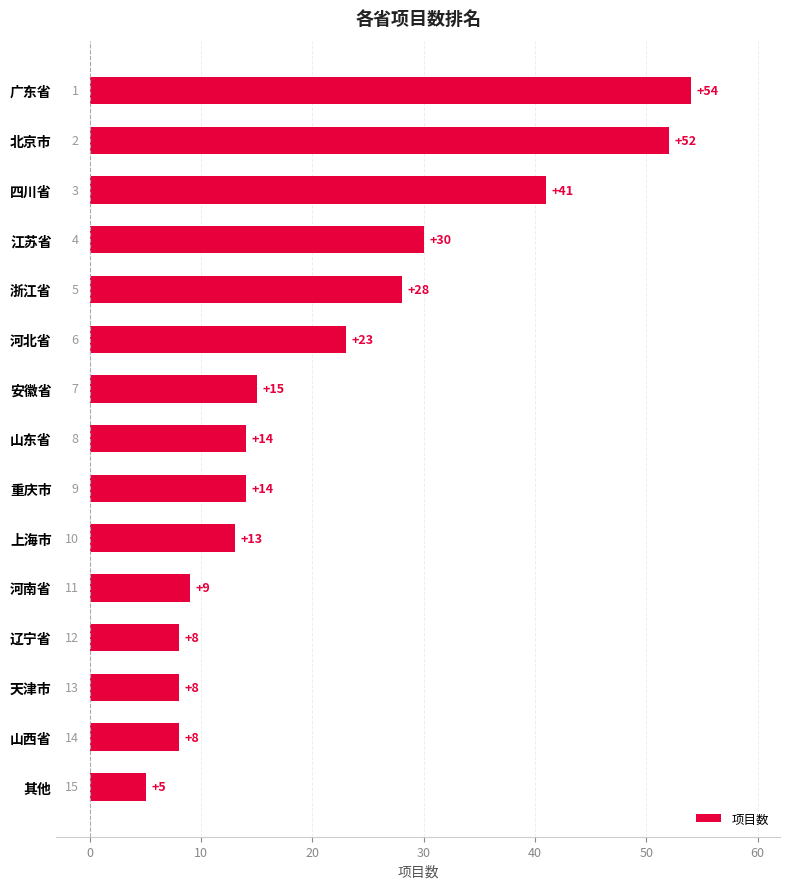

What is the label of the 6th bar from the bottom?

上海市